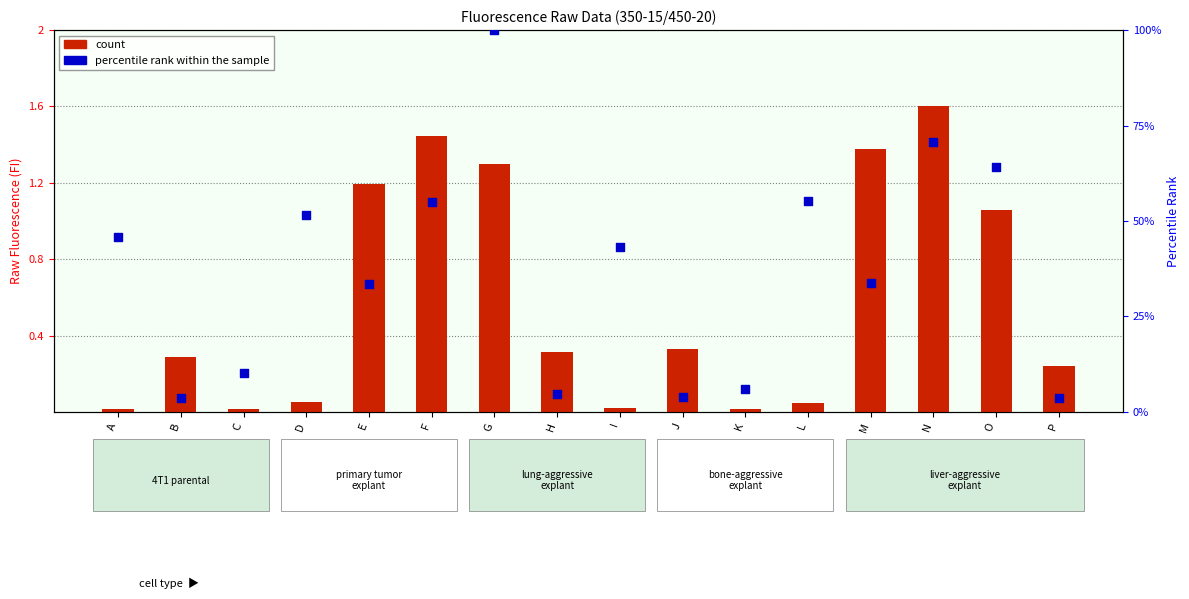

Is the value of count at A greater than the value of percentile rank within the sample at J?

No